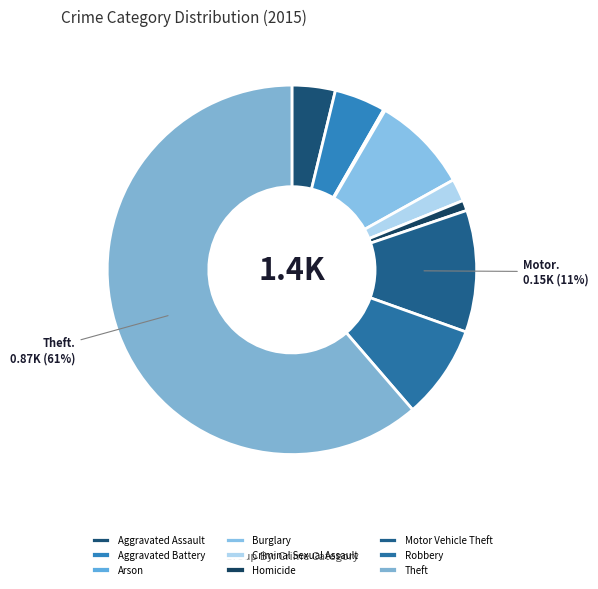

Does any single category account for the majority?

Yes